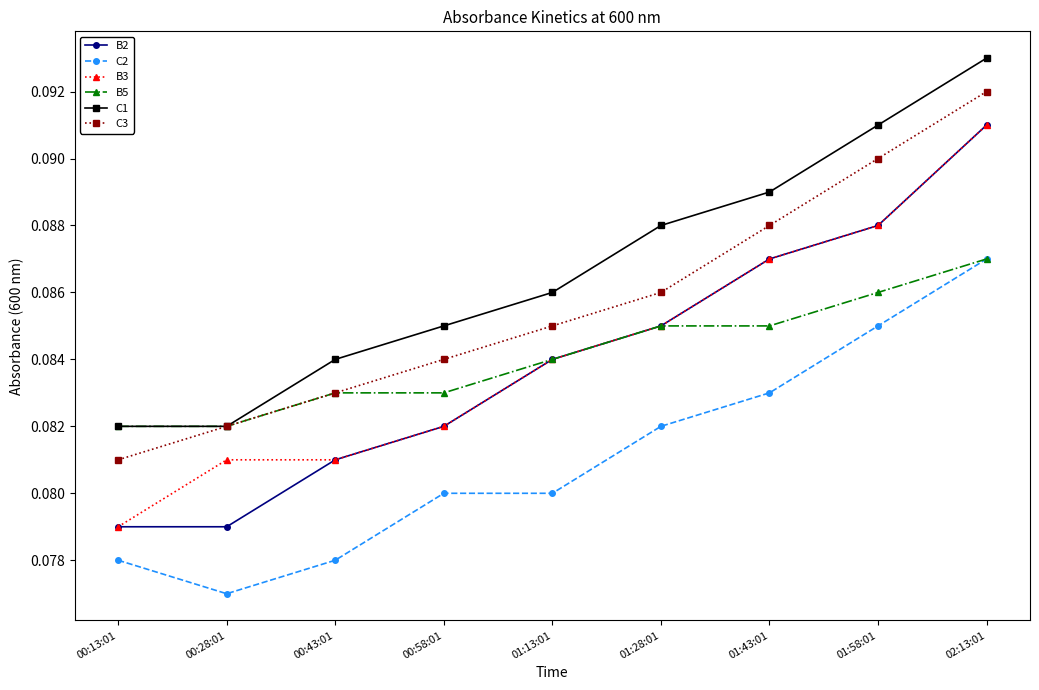

True or false: B2 and C2 cross at least once.

False